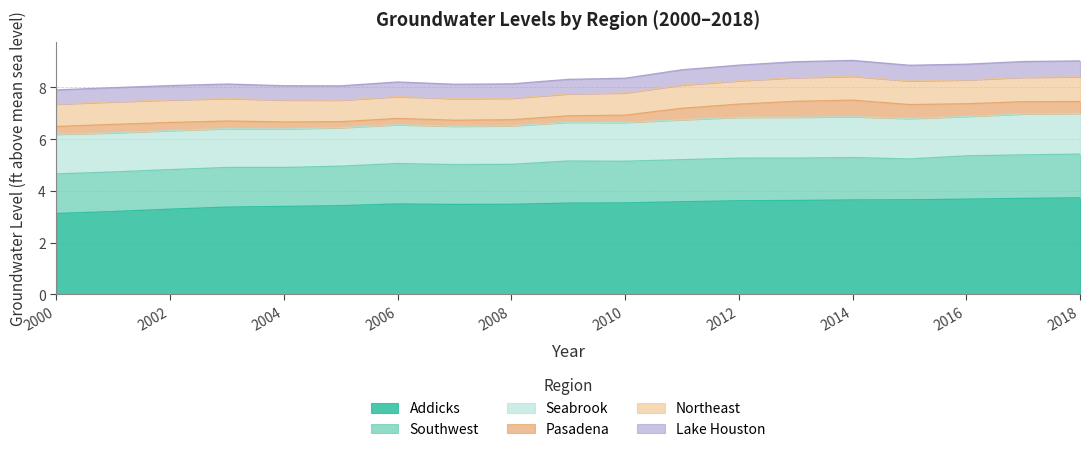

At which label does Lake Houston reach its minimum?

2000